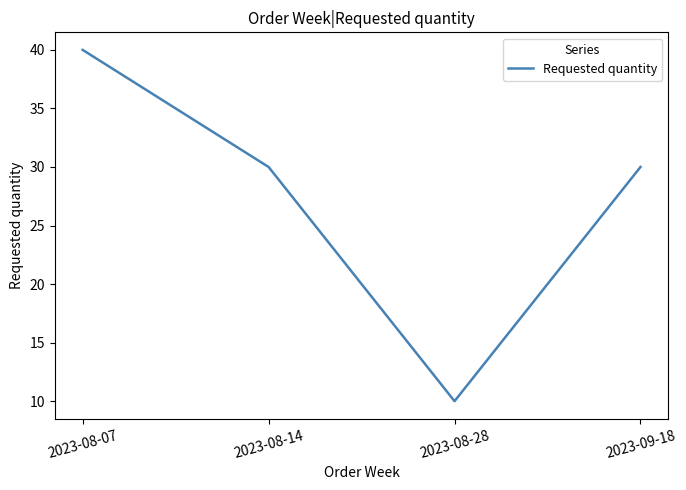

Read the value at 2023-08-07.

40